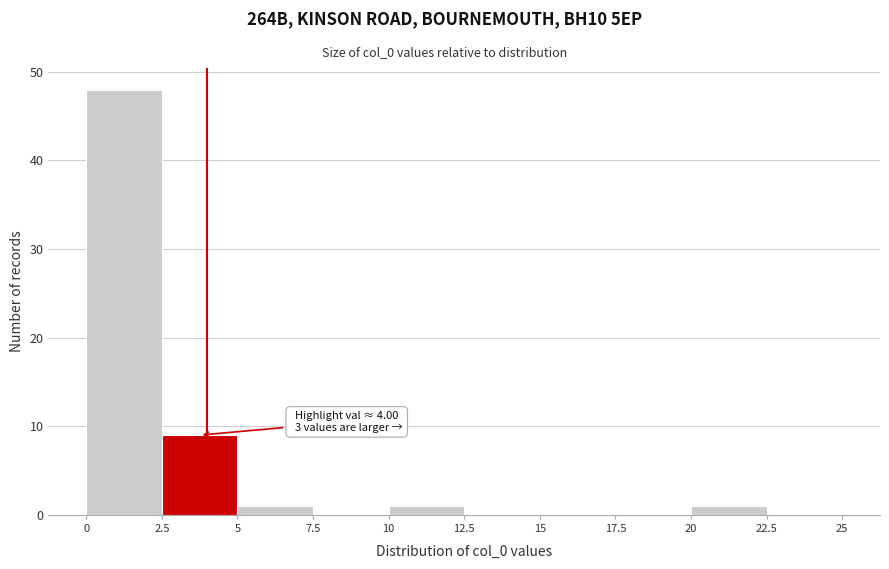

Over which range of the x-axis is the bar tallest?

0 to 2.5